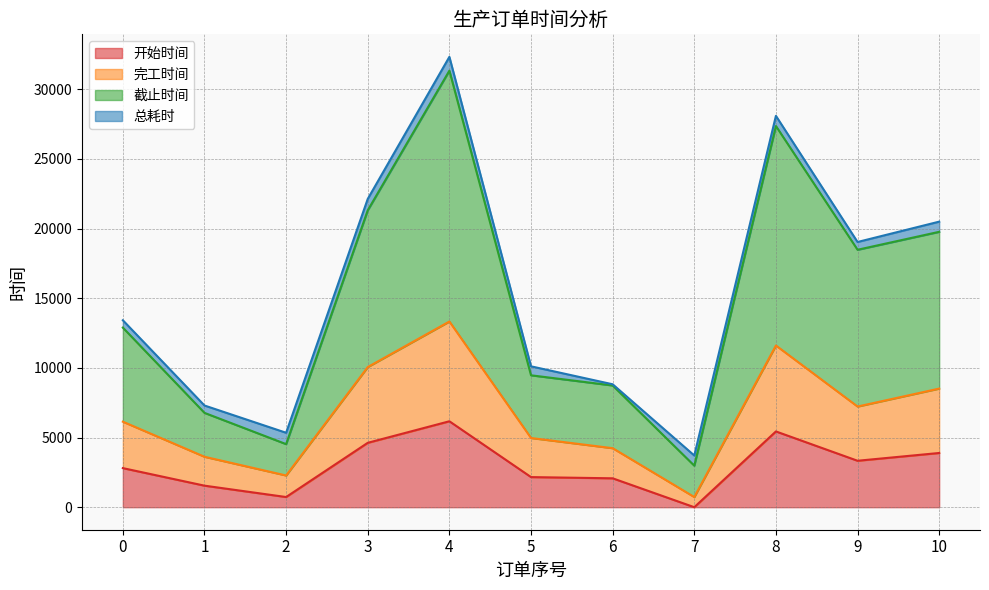

True or false: 开始时间 and 截止时间 intersect in this chart.

False